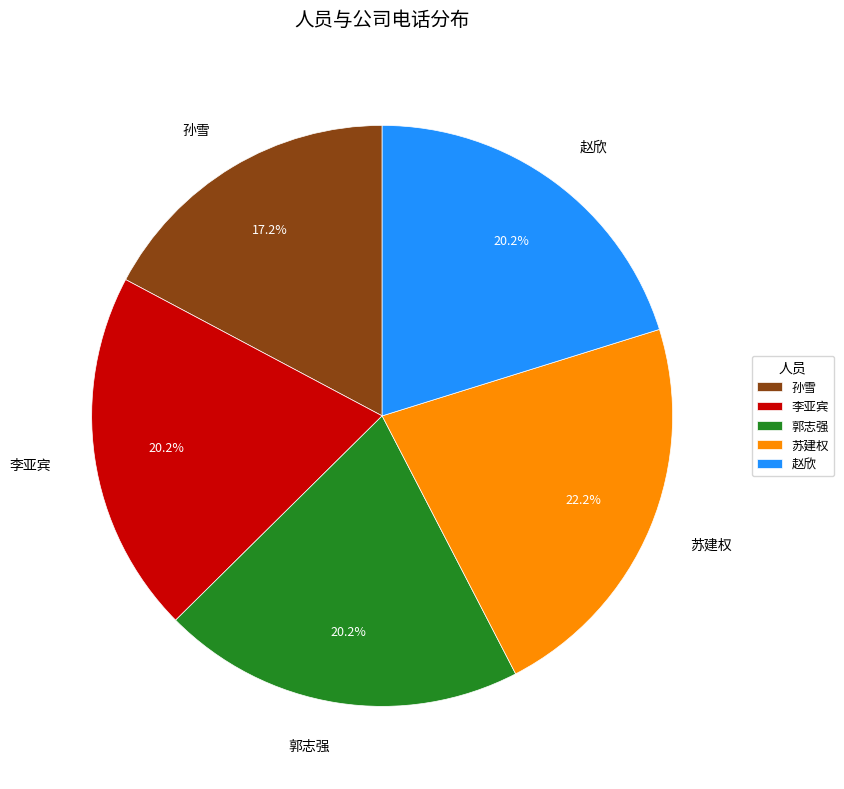

To the nearest percent, what is the difference between the 李亚宾 and 孙雪 slice percentages?

3%